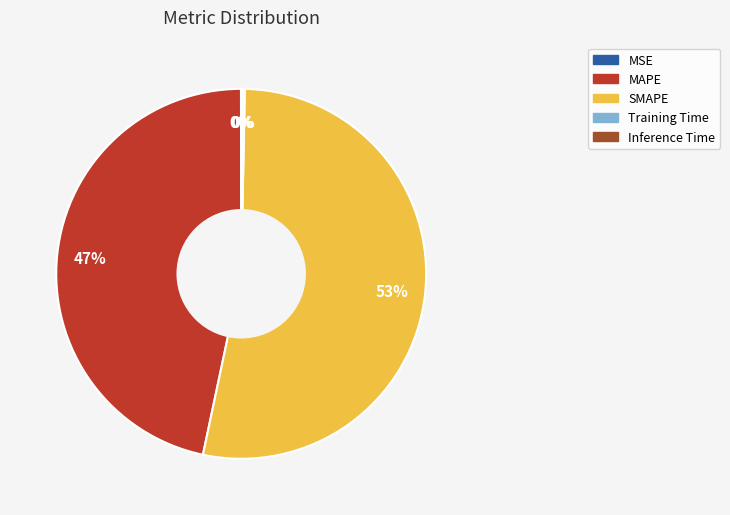

Does any single category account for the majority?

Yes